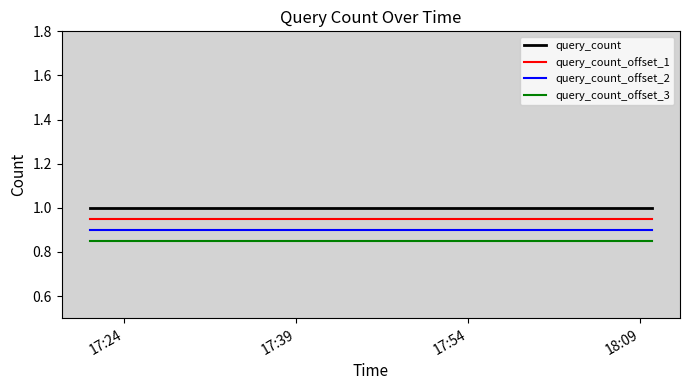

At how many categories does at least one series exceed 0?

3